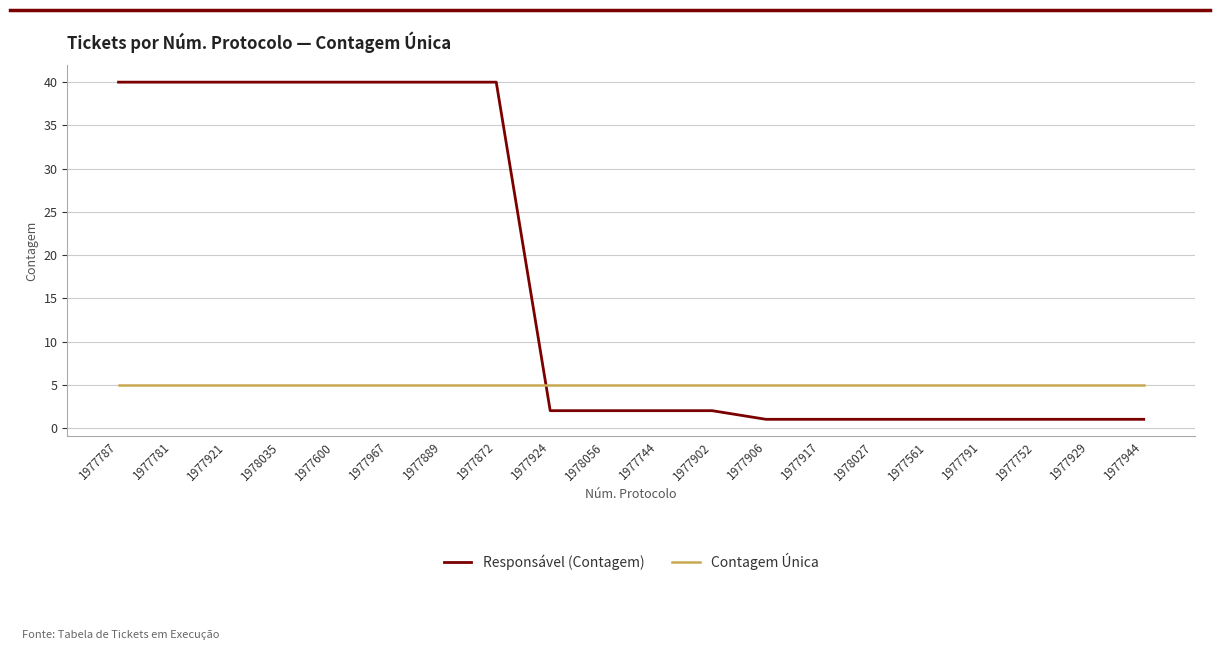

What is the sum of the Contagem Única values at 1977944 and 1977929?

10